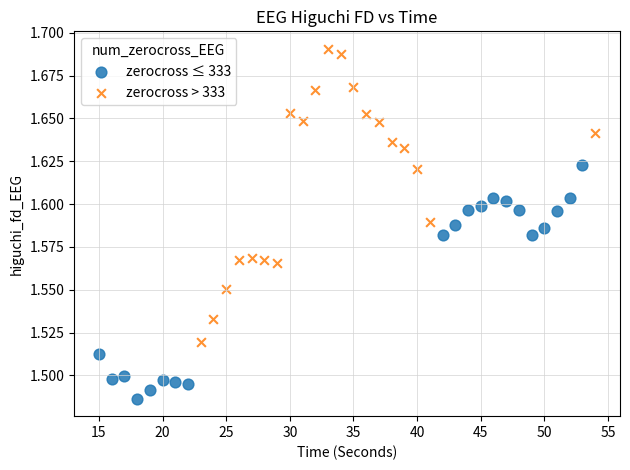

Which series contains the highest Y value?

zerocross > 333